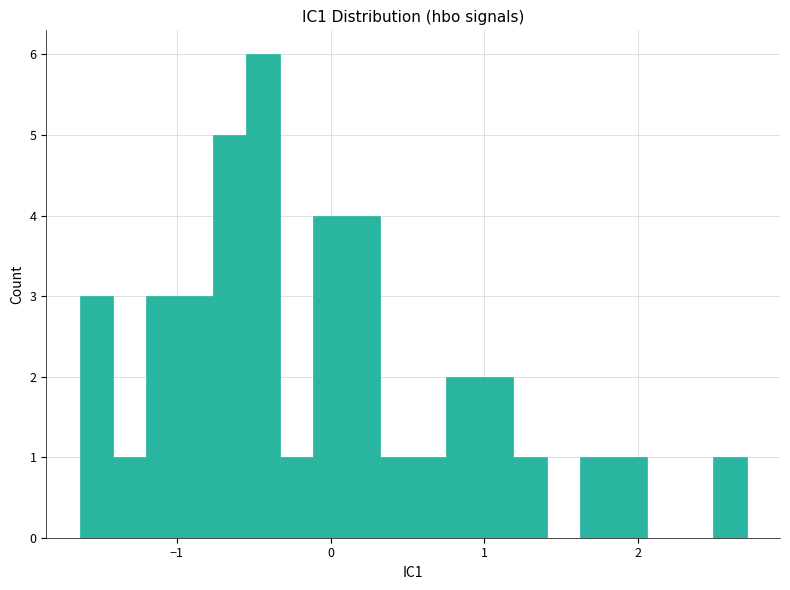

Read against the x-axis, roughly where is the centre of the tallest bar?

-0.4